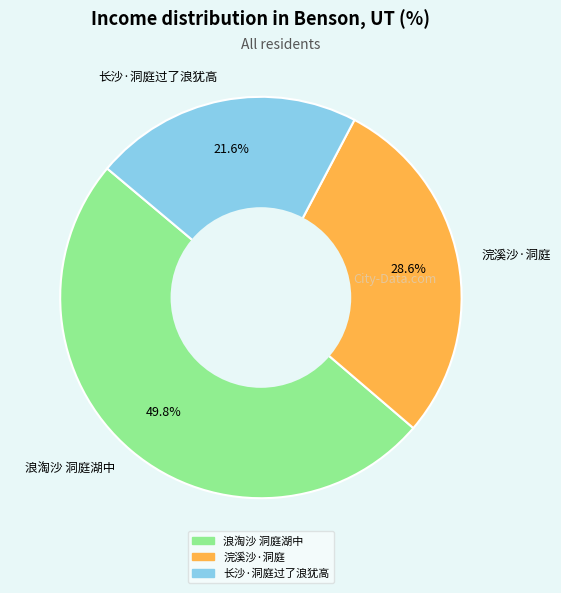

True or false: 浪淘沙 洞庭湖中 accounts for 37% of the total.

False